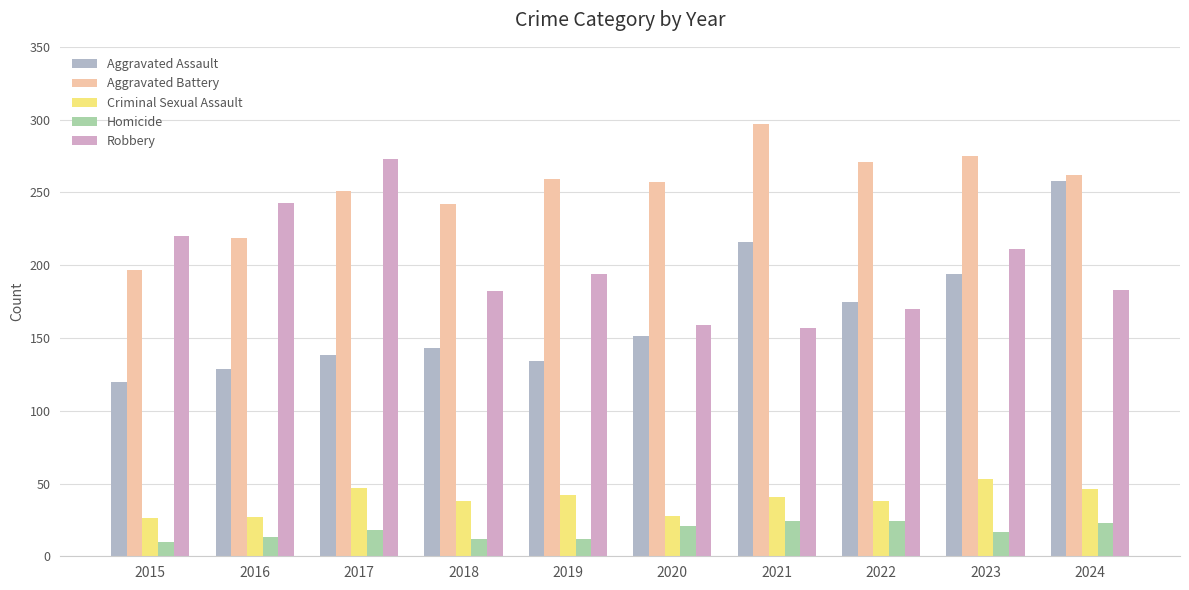

How many bars are there in total?

50